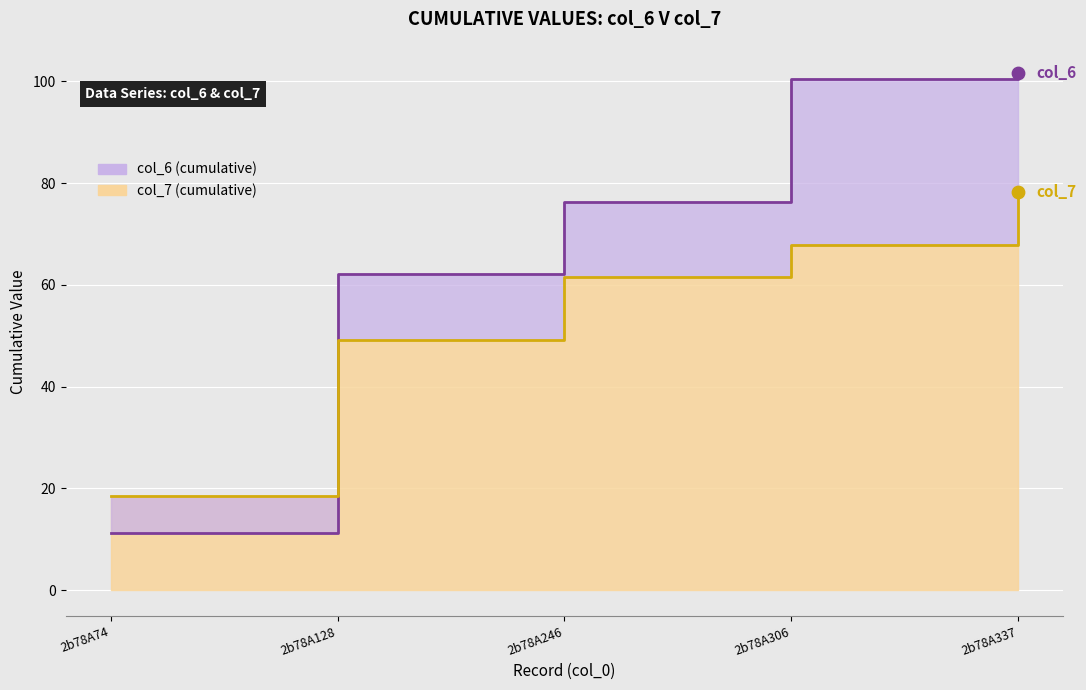

What are all the series names shown in the legend?

col_6, col_7